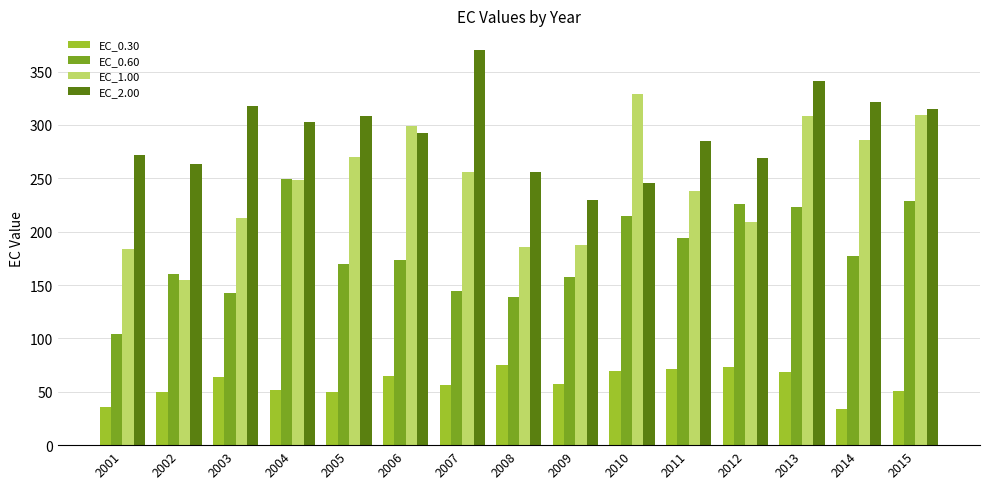

How many series are shown in this chart?

4